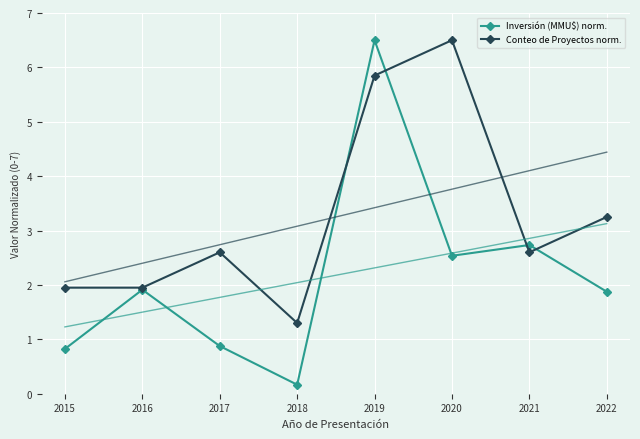

True or false: Conteo de Proyectos norm. has a value of 2.6 at 2017.

True